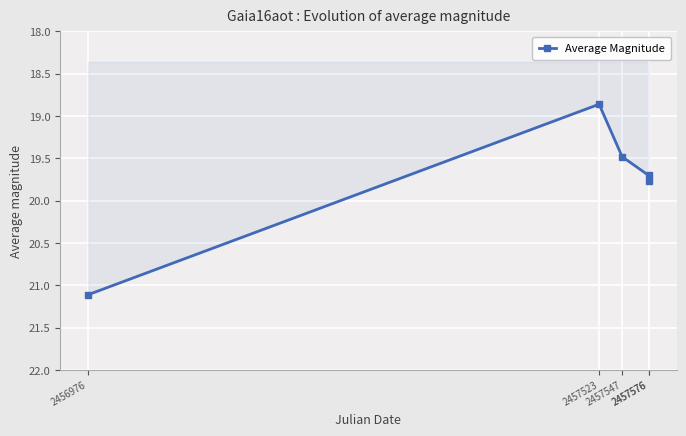

What is the change in value from 2456976 to 2457523?

-2.2